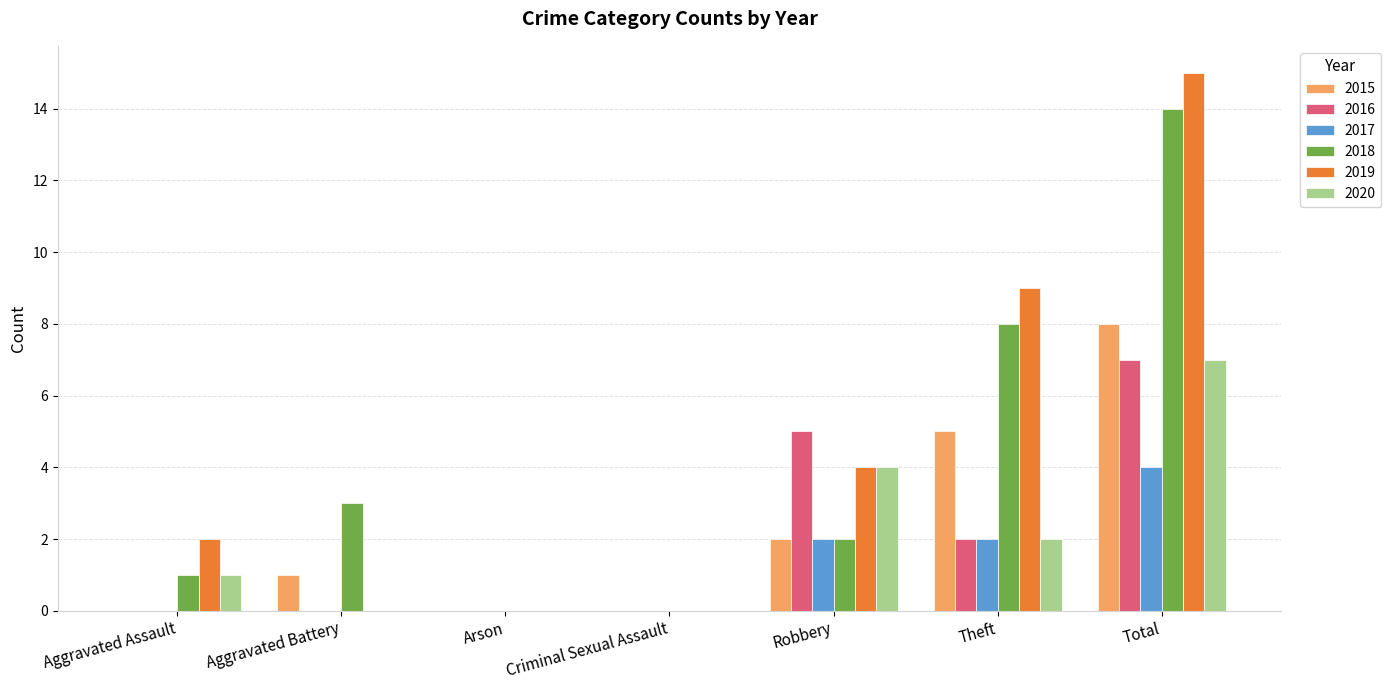

What is the sum of all 2016 values?

14